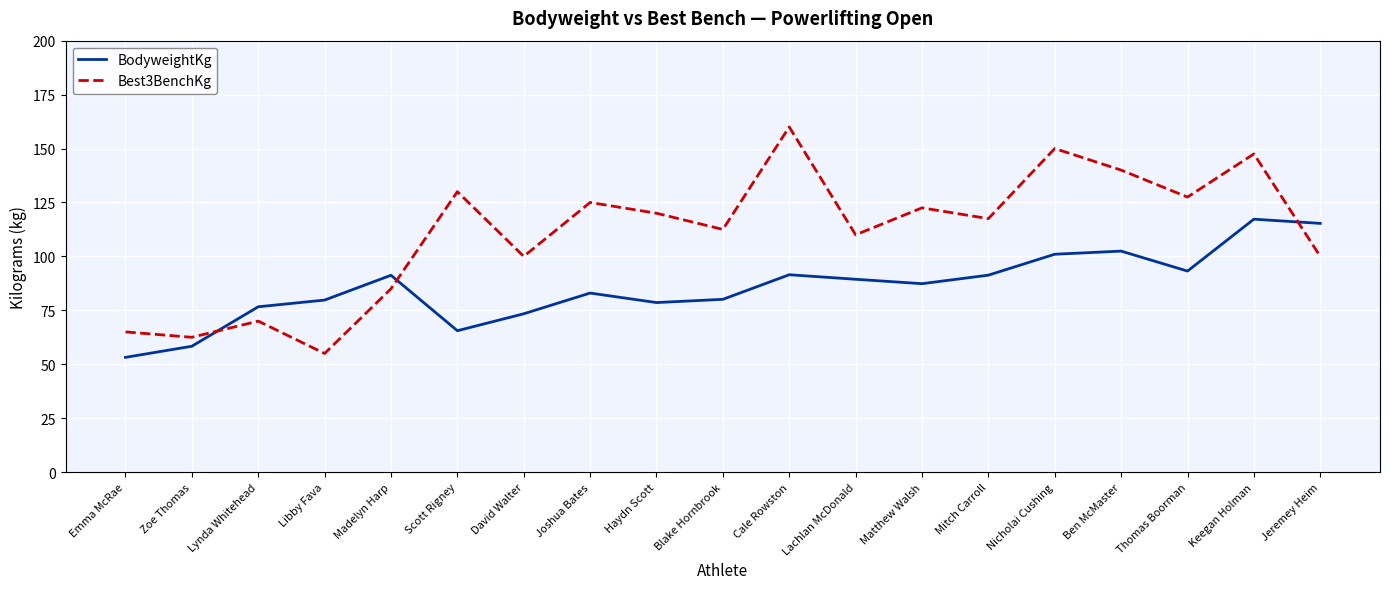

The BodyweightKg series shows 79.8 at Libby Fava. True or false?

True